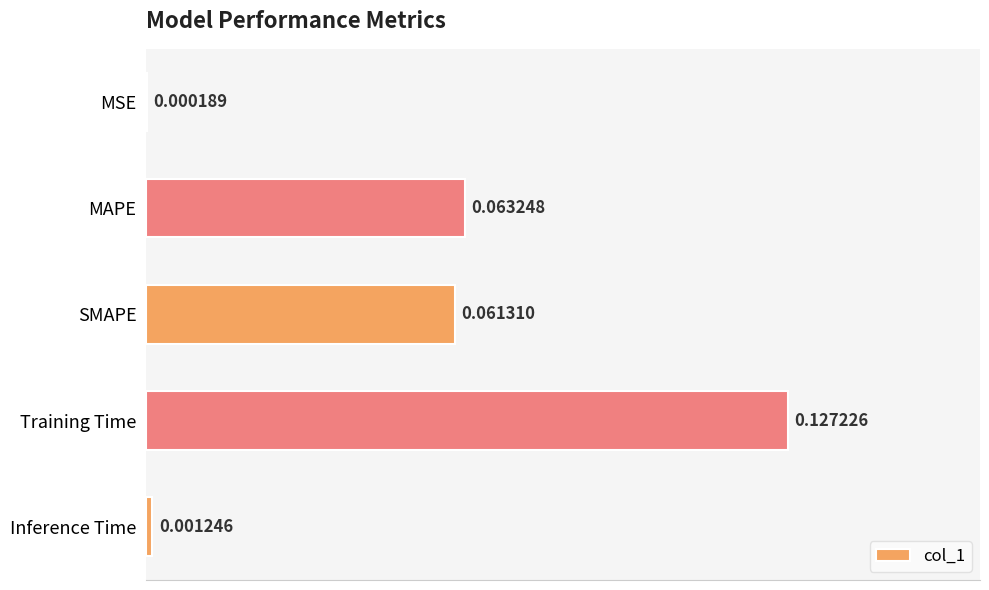

How many series are shown in this chart?

1